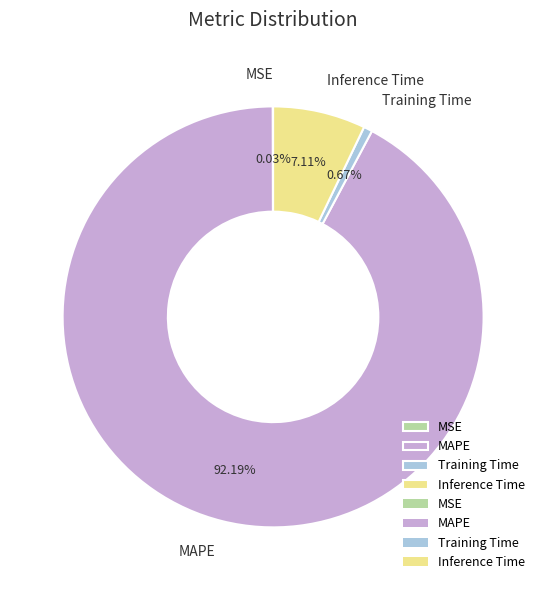

To the nearest percent, what percentage of the pie is Training Time?

1%